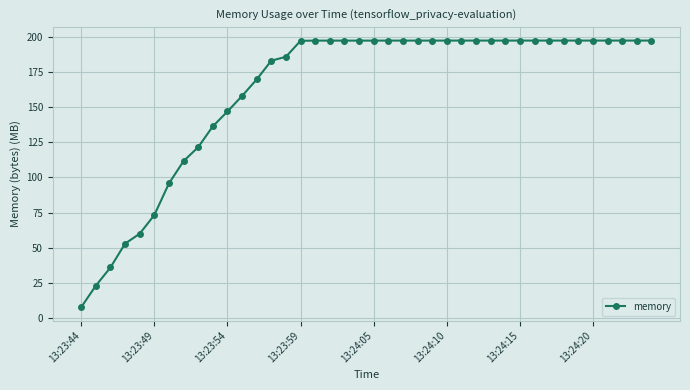

What is the minimum value shown in the chart?

7.8